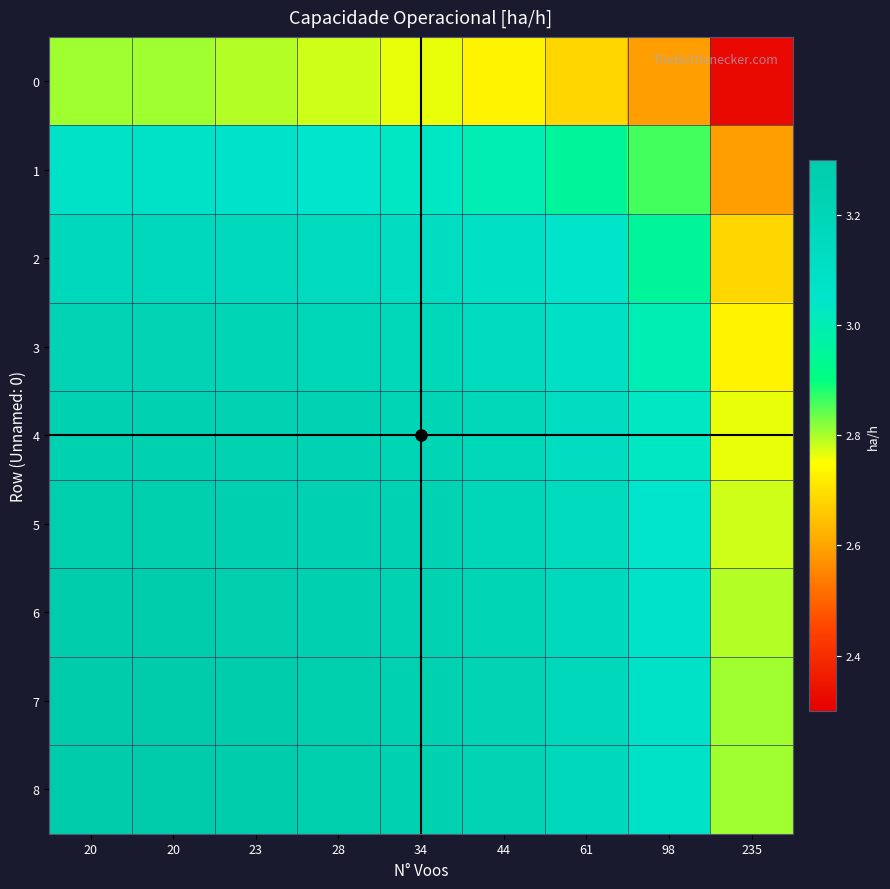

Reading right to left, what are all the values shown in this chart?

0: 235=2.3	98=2.6	61=2.7	44=2.7	34=2.8	28=2.8	23=2.8	20=2.8	20=2.8
1: 235=2.6	98=2.9	61=3.0	44=3.0	34=3.0	28=3.0	23=3.1	20=3.1	20=3.1
2: 235=2.7	98=3.0	61=3.1	44=3.1	34=3.1	28=3.1	23=3.2	20=3.2	20=3.2
3: 235=2.7	98=3.0	61=3.1	44=3.1	34=3.2	28=3.2	23=3.2	20=3.2	20=3.2
4: 235=2.8	98=3.0	61=3.1	44=3.2	34=3.2	28=3.2	23=3.2	20=3.2	20=3.2
5: 235=2.8	98=3.0	61=3.1	44=3.2	34=3.2	28=3.2	23=3.3	20=3.3	20=3.3
6: 235=2.8	98=3.1	61=3.2	44=3.2	34=3.2	28=3.3	23=3.3	20=3.3	20=3.3
7: 235=2.8	98=3.1	61=3.2	44=3.2	34=3.2	28=3.3	23=3.3	20=3.3	20=3.3
8: 235=2.8	98=3.1	61=3.2	44=3.2	34=3.2	28=3.3	23=3.3	20=3.3	20=3.3